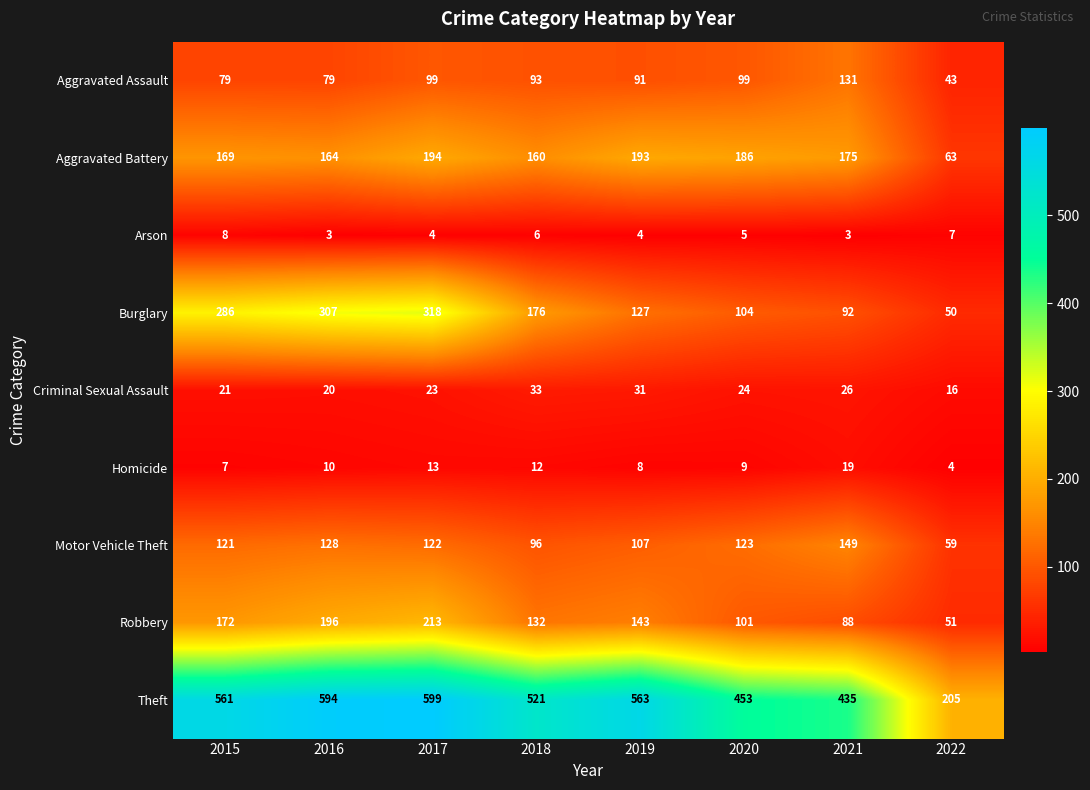

Which series has the largest total across all categories?

Theft